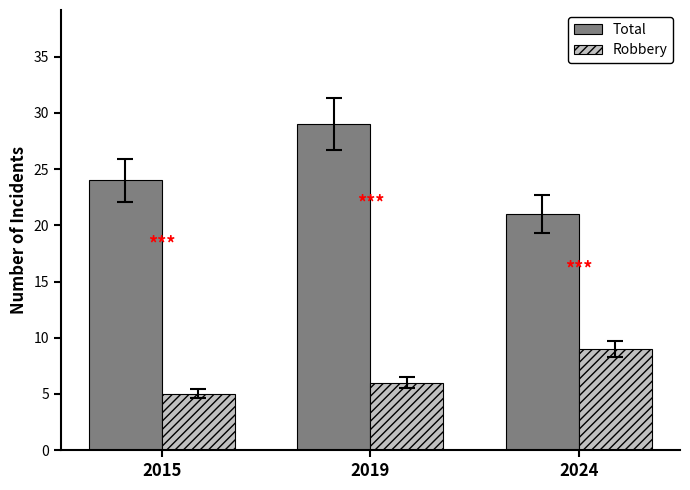

At how many categories does at least one series exceed 20?

3